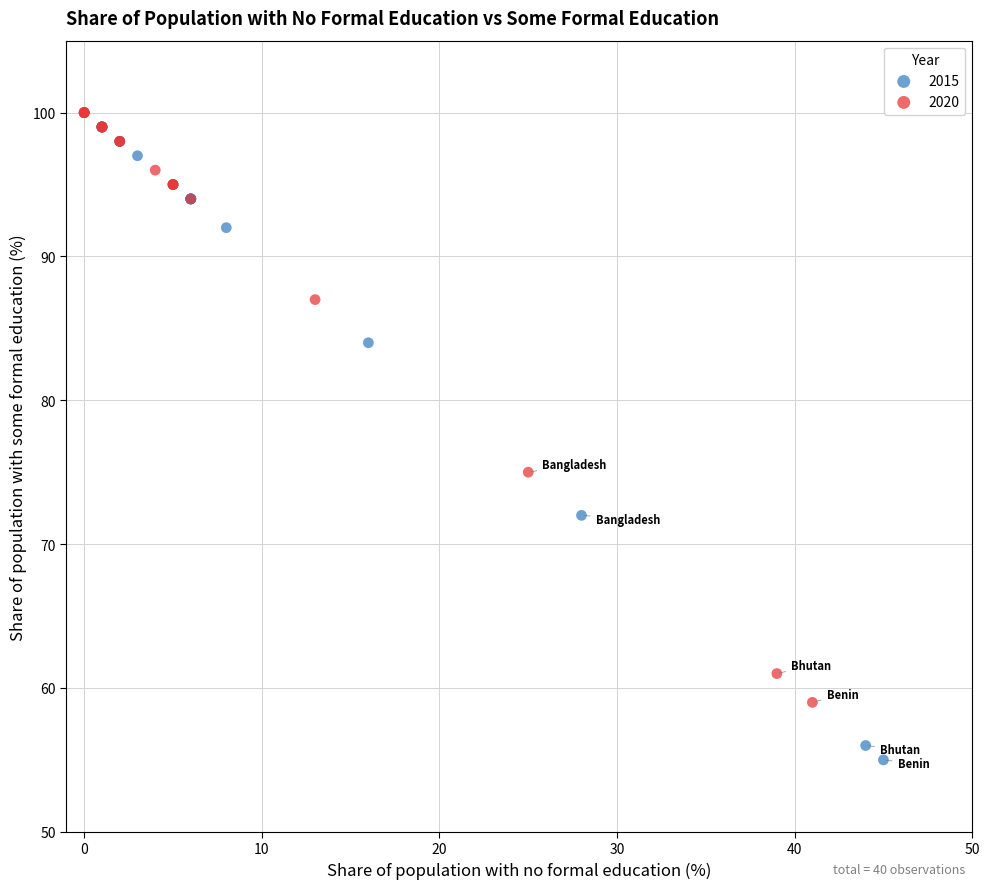

Which series has the largest Y range (max minus min)?

2015